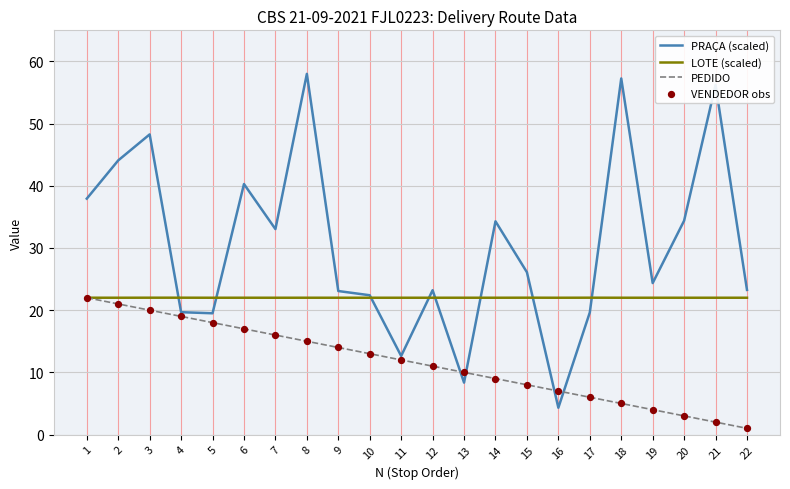

What is the total value across all series at 5?

59.5